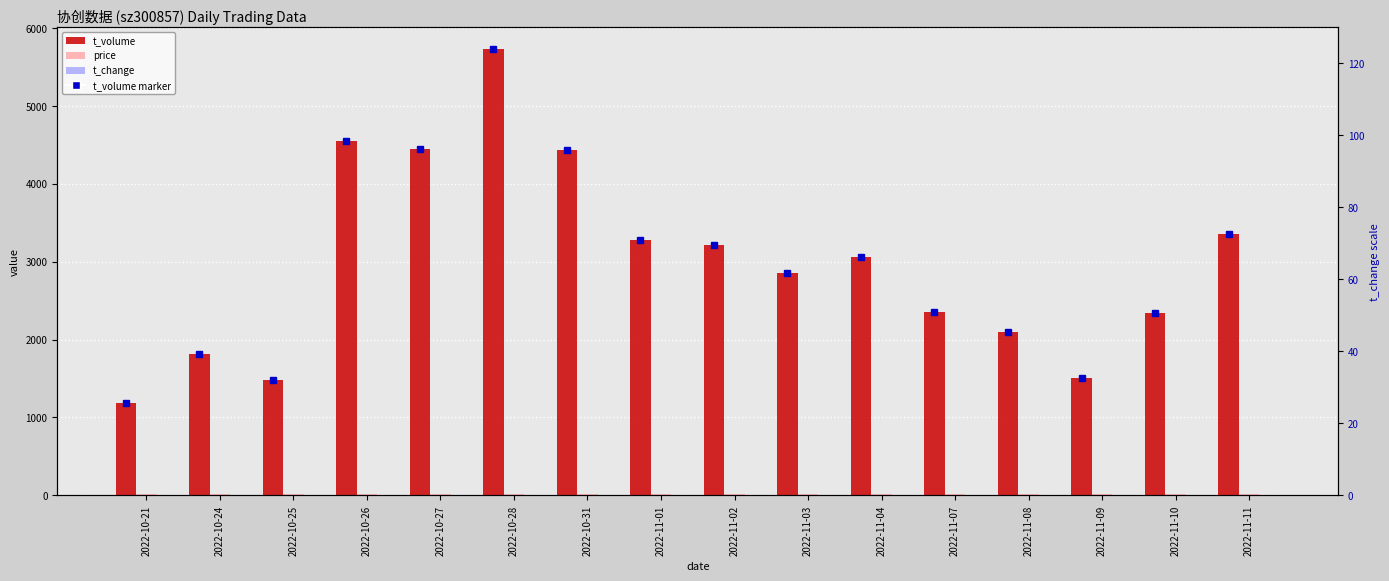

Where is t_change nearest to the value 1?

2022-11-03